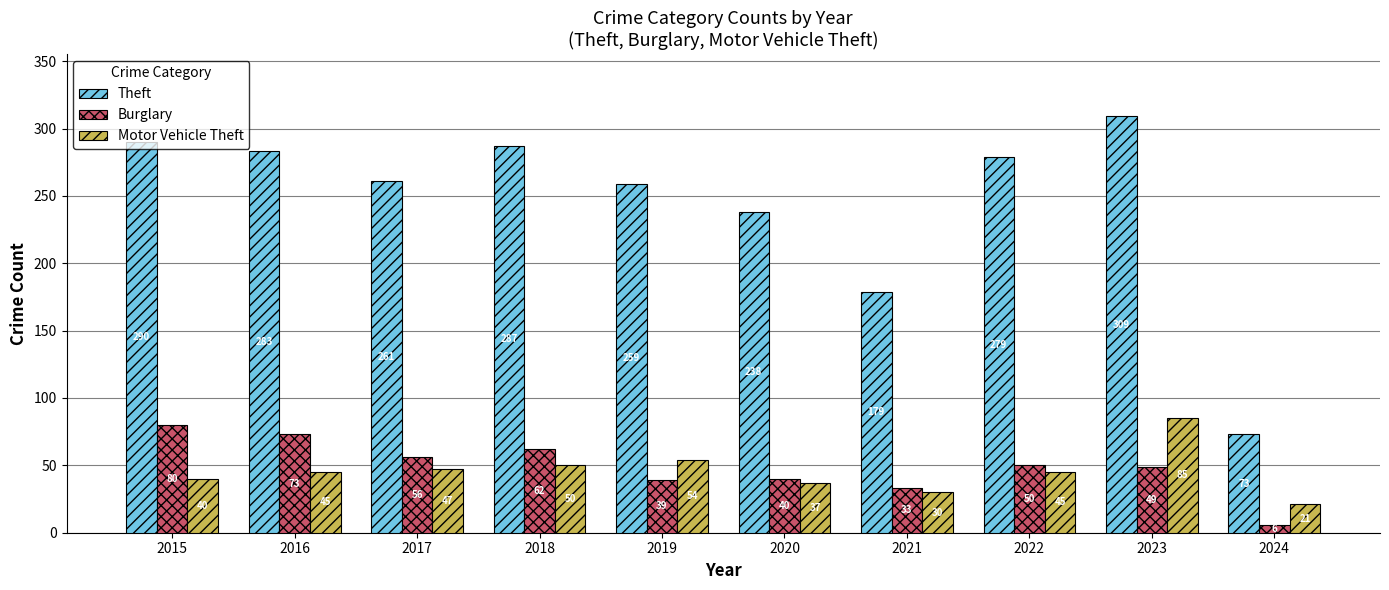

Is it true that Burglary equals 70 at 2020?

False